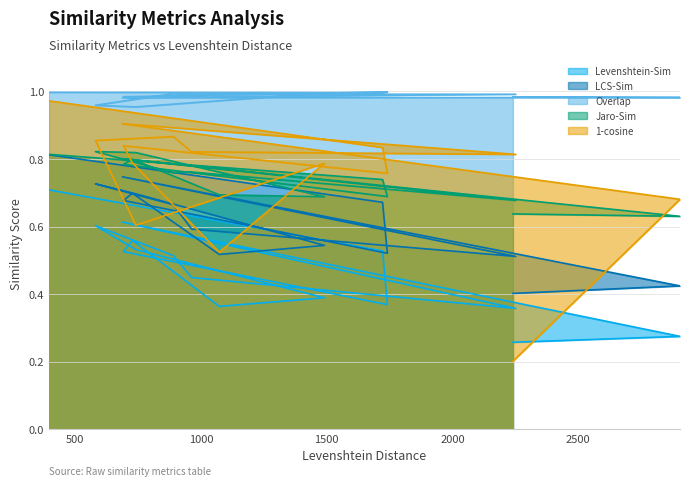

Reading right to left, list all the values displayed in this chart.

Levenshtein-Sim: 0.3	0.3	0.6	0.4	0.4	0.5	0.6	0.5	0.4	0.4	0.6	0.5	0.4	0.5	0.7
LCS-Sim: 0.4	0.4	0.7	0.5	0.6	0.7	0.7	0.7	0.5	0.5	0.7	0.7	0.5	0.7	0.8
Overlap: 1.0	1.0	1.0	1.0	1.0	1.0	1.0	1.0	1.0	1.0	1.0	1.0	1.0	1.0	1.0
Jaro-Sim: 0.6	0.6	0.8	0.7	0.8	0.8	0.8	0.8	0.7	0.7	0.8	0.8	0.7	0.7	0.8
1-cosine: 0.2	0.7	0.9	0.8	0.8	0.9	0.9	0.6	0.8	0.5	0.8	0.8	0.8	0.8	1.0